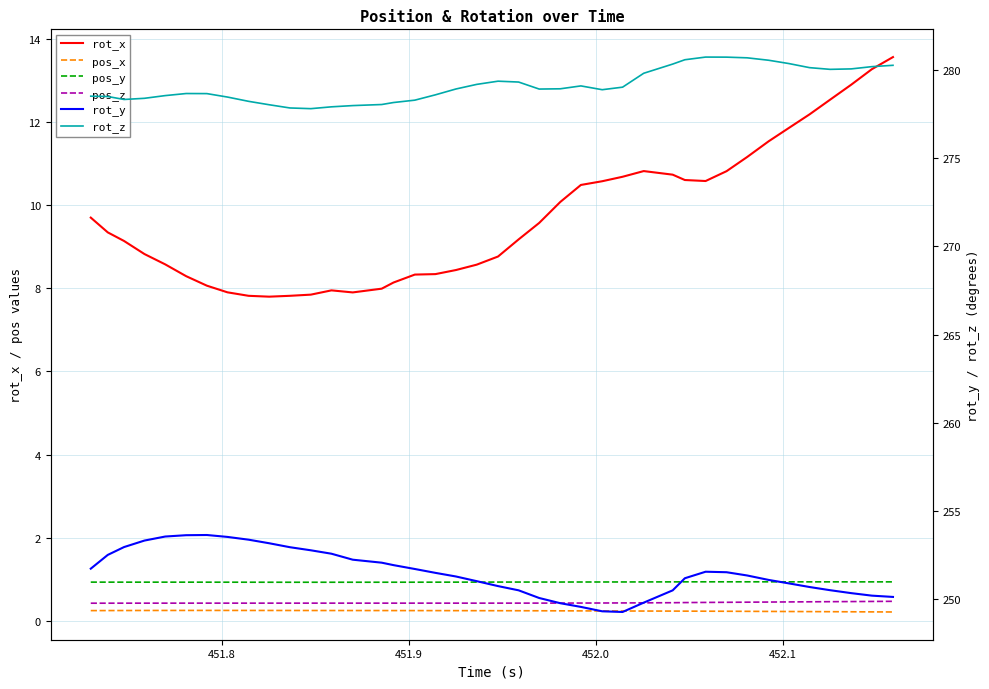

Count the pos_y values in the range 0 to 1.

40